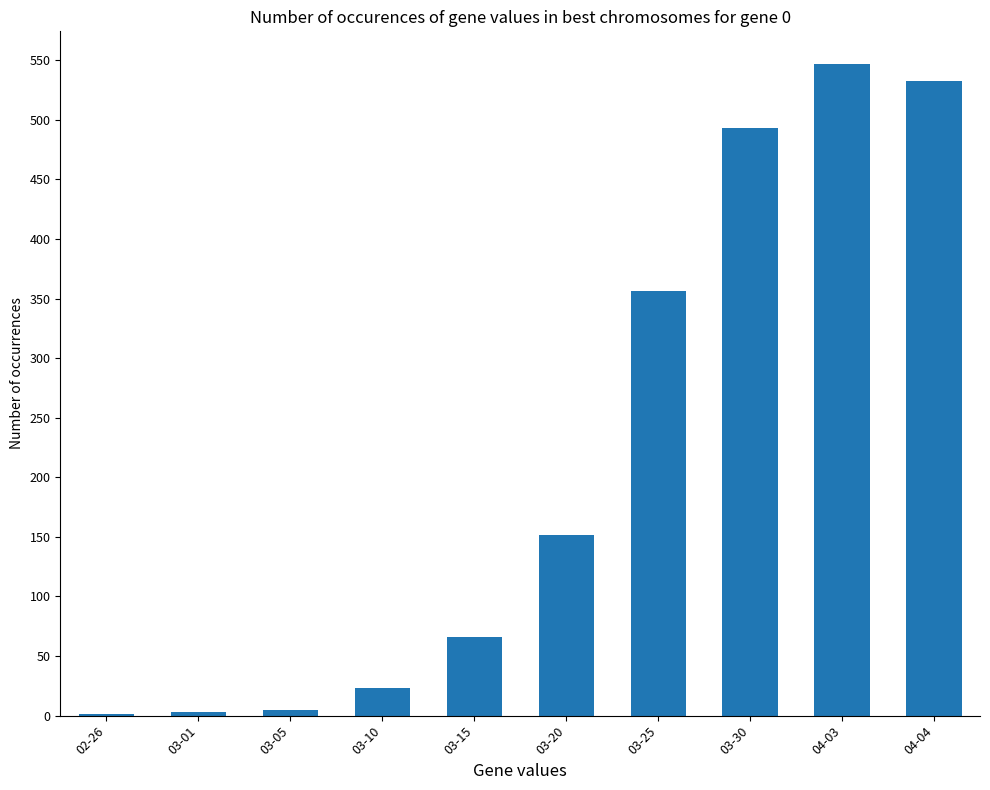

What is the sum of the values at 03-25 and 03-05?

361